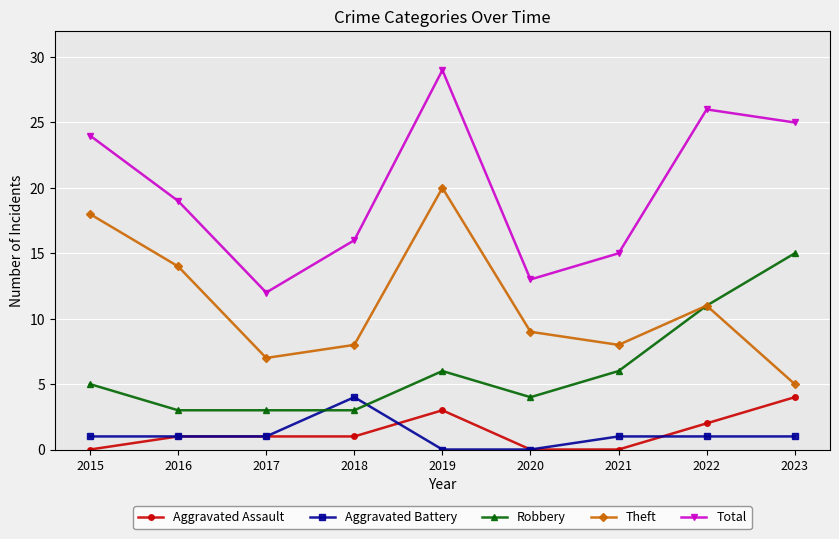

Count the number of categories in the chart.

9